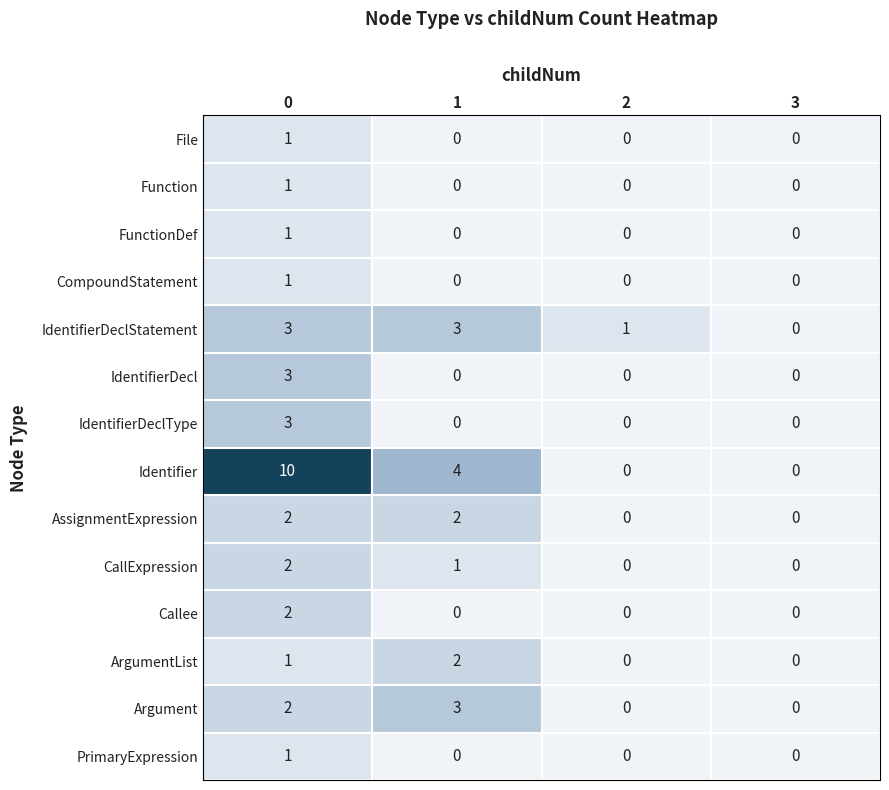

What is the maximum value shown in the chart?

10